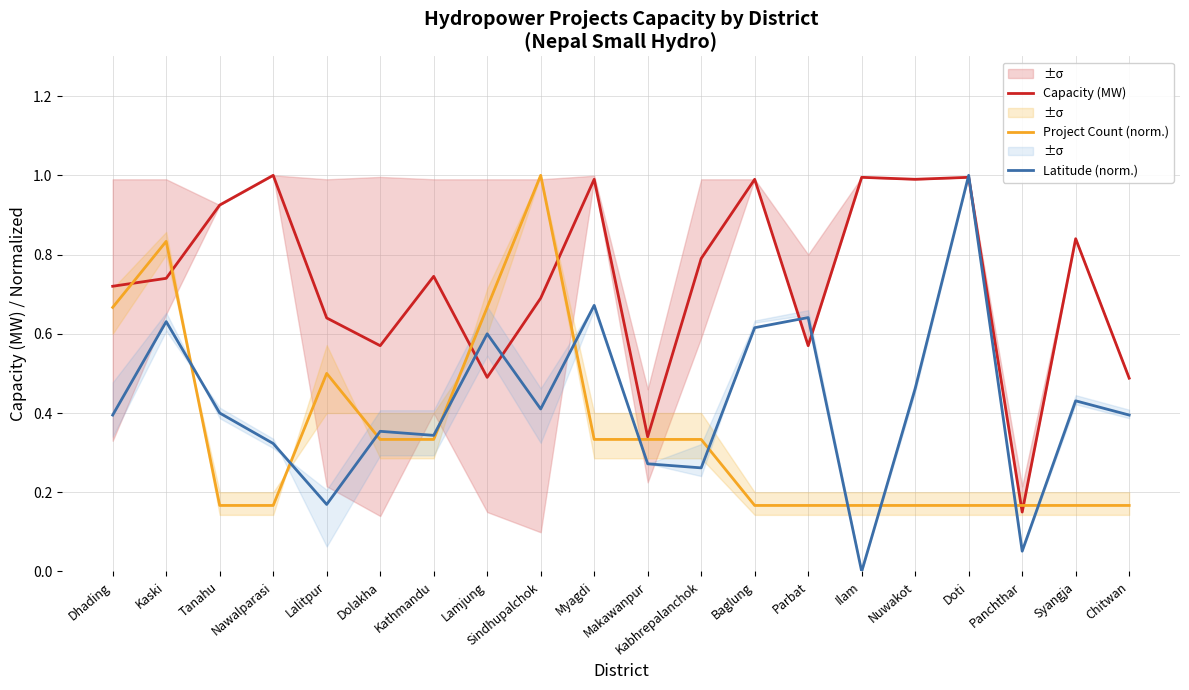

Rank the categories by Project Count (norm.) value from lowest to highest.

Tanahu, Nawalparasi, Baglung, Parbat, Ilam, Nuwakot, Doti, Panchthar, Syangja, Chitwan, Dolakha, Kathmandu, Myagdi, Makawanpur, Kabhrepalanchok, Lalitpur, Dhading, Lamjung, Kaski, Sindhupalchok